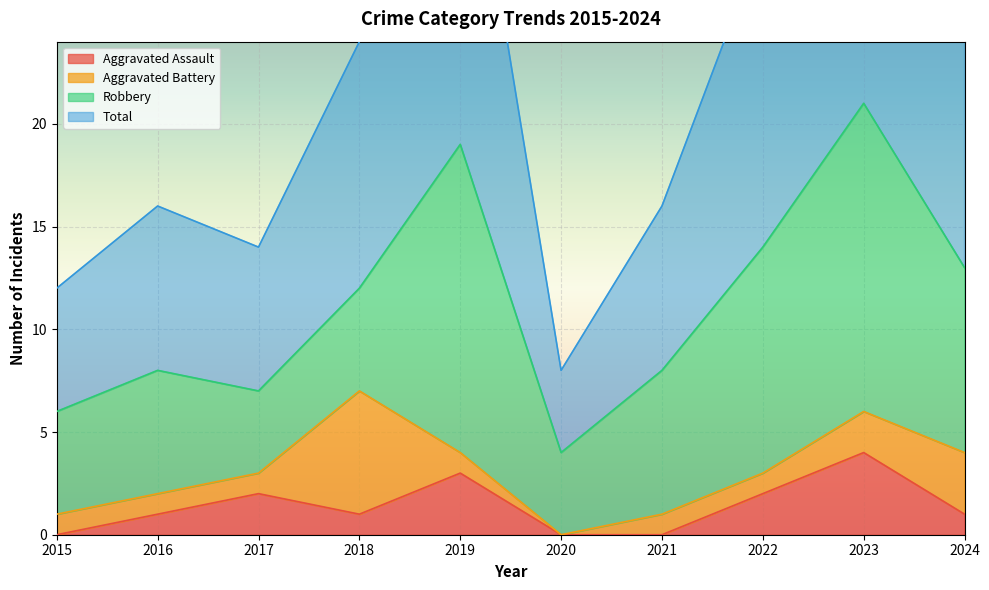

Is it true that Total equals 4 at 2015?

False